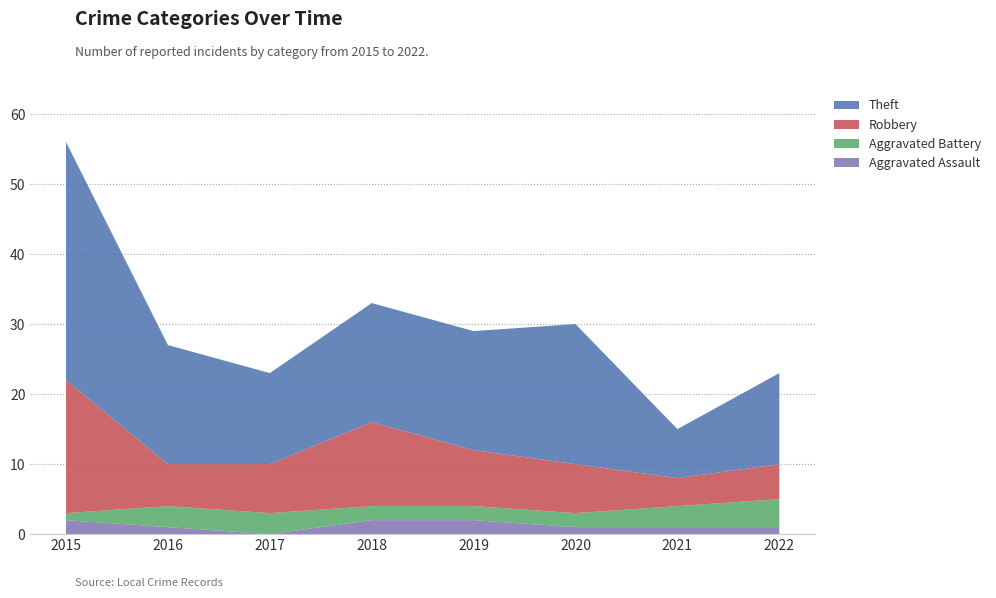

Reading right to left, extract all data points from this chart.

Aggravated Assault: 1	1	1	2	2	0	1	2
Aggravated Battery: 4	3	2	2	2	3	3	1
Robbery: 5	4	7	8	12	7	6	19
Theft: 13	7	20	17	17	13	17	34